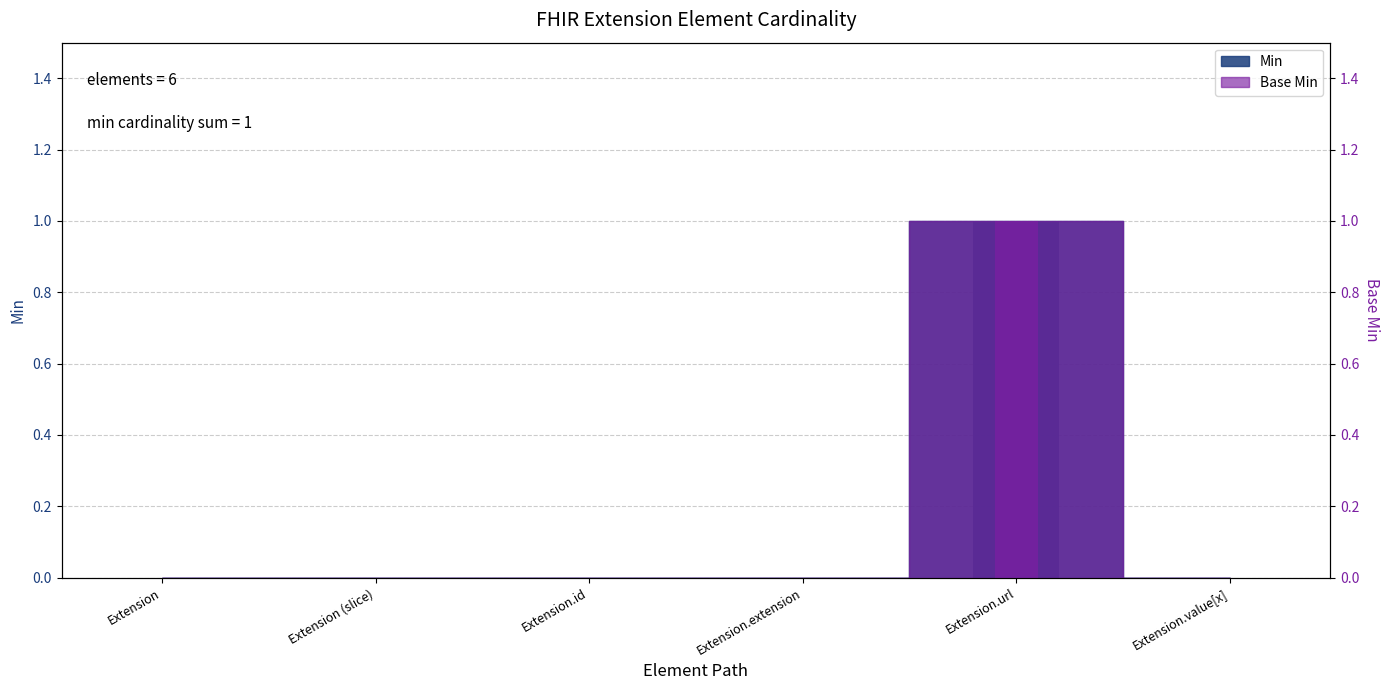

At Extension (slice), list the series in order from largest to smallest.

Min, Base Min